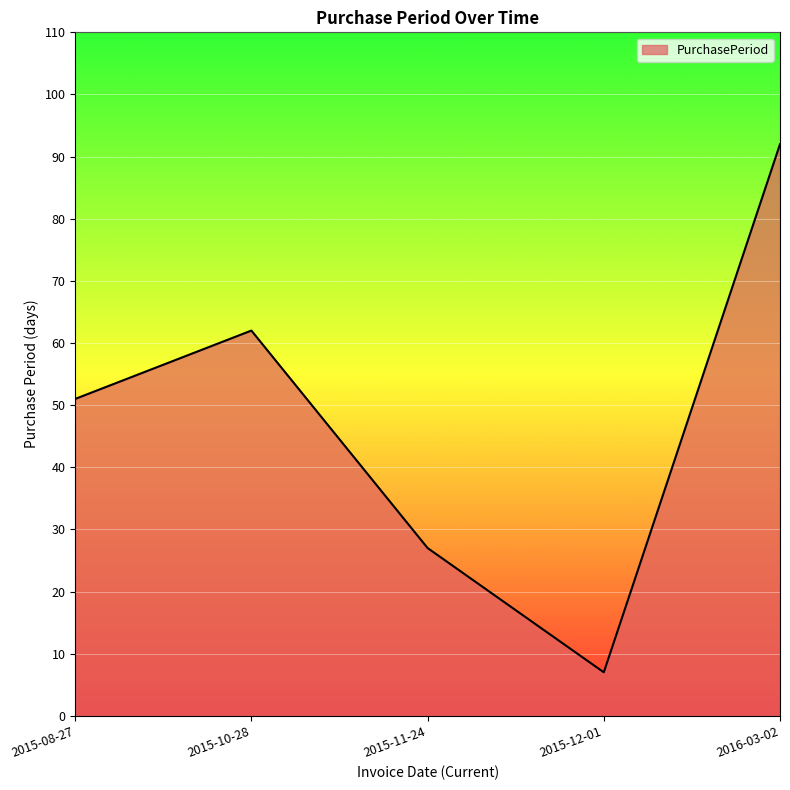

What is the minimum value shown in the chart?

7